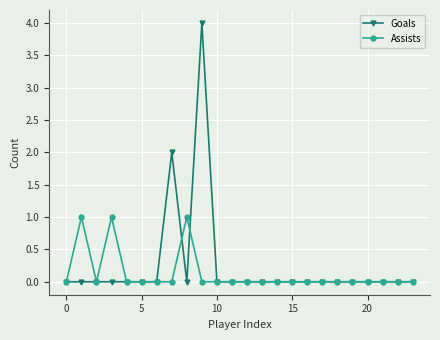

List the series in order of their peak value, lowest first.

Assists, Goals